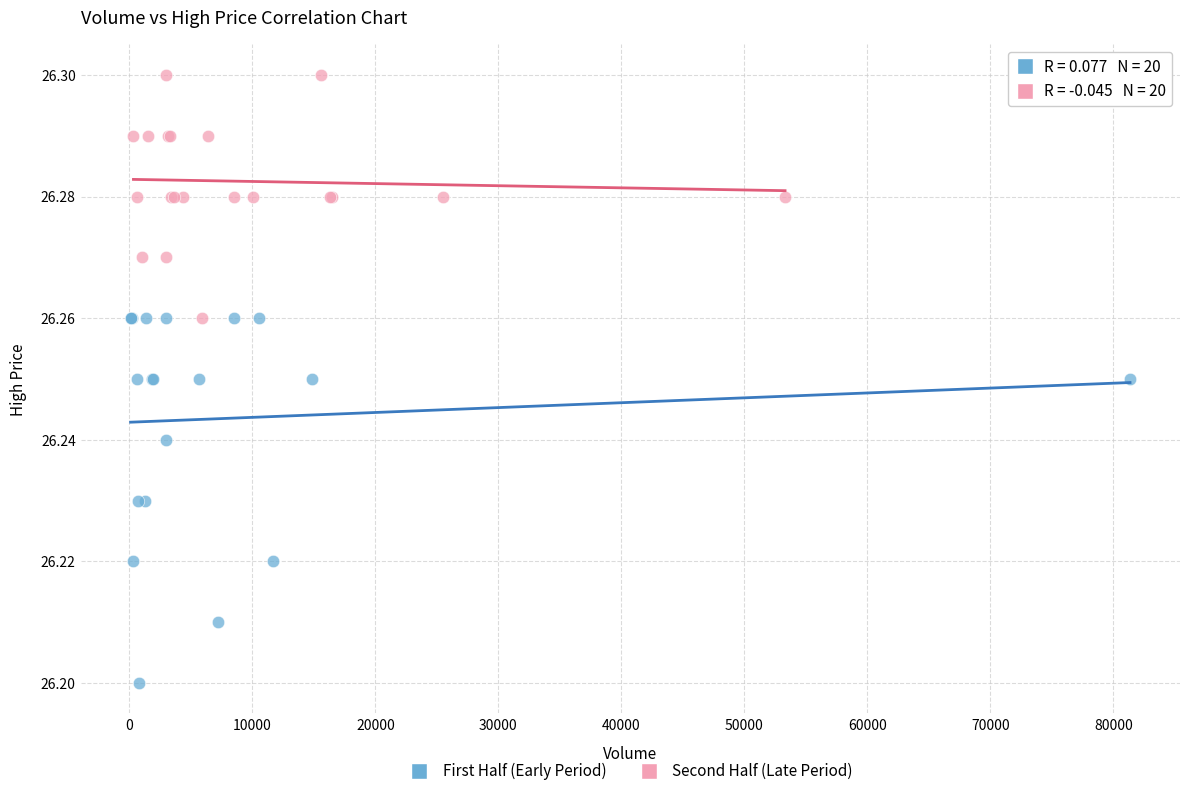

Which series reaches the minimum Y coordinate?

First Half (Early Period)